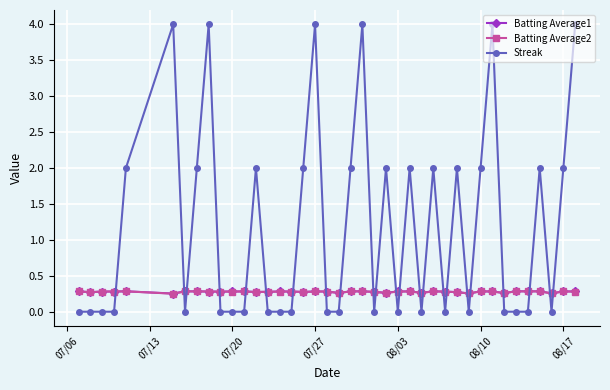

At how many categories does at least one series exceed 1?

18